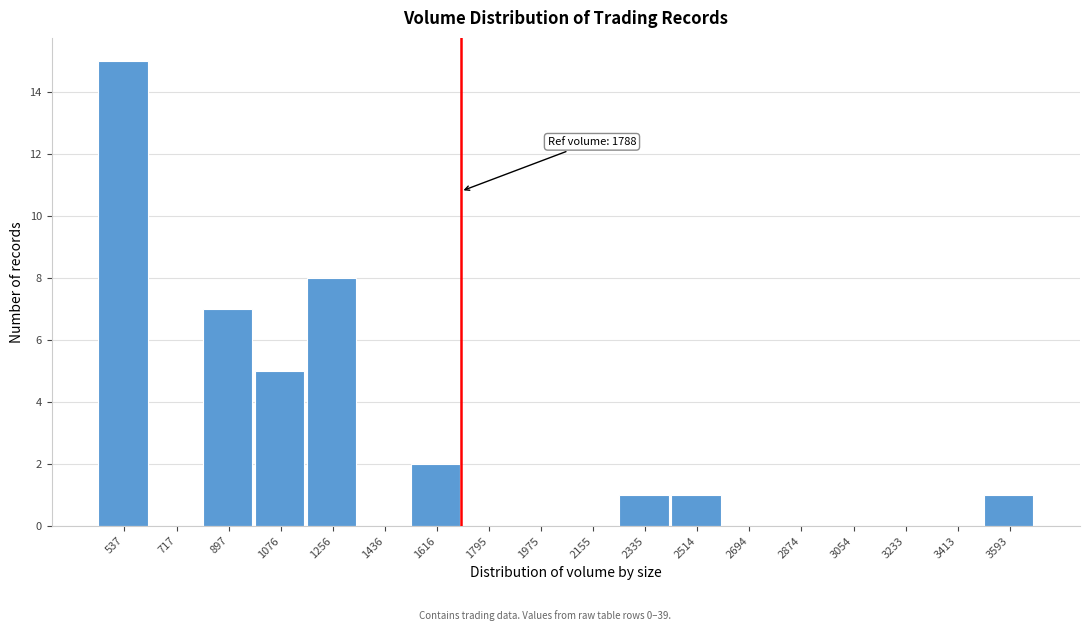

Reading right to left, transcribe all the data shown in this chart.

3593=1	3413=0	3233=0	3054=0	2874=0	2694=0	2514=1	2335=1	2155=0	1975=0	1795=0	1616=2	1436=0	1256=8	1076=5	897=7	717=0	537=15